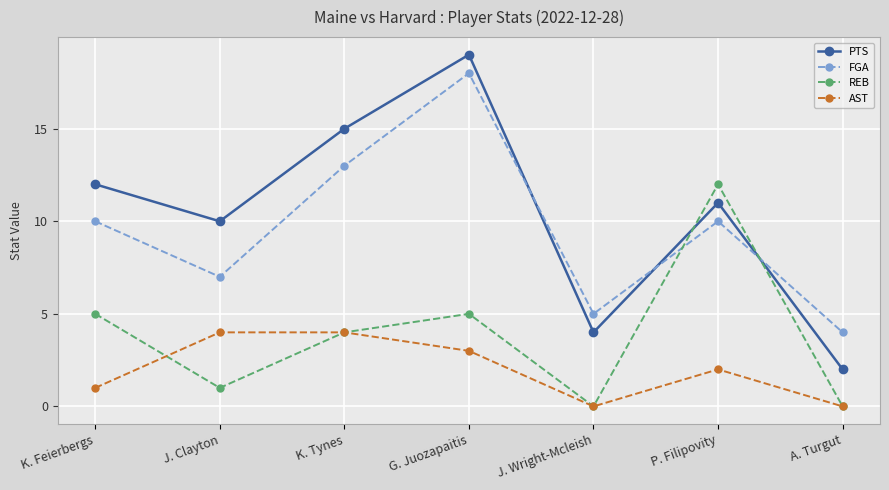

Reading left to right, extract all data points from this chart.

PTS: K. Feierbergs=12	J. Clayton=10	K. Tynes=15	G. Juozapaitis=19	J. Wright-Mcleish=4	P. Filipovity=11	A. Turgut=2
FGA: K. Feierbergs=10	J. Clayton=7	K. Tynes=13	G. Juozapaitis=18	J. Wright-Mcleish=5	P. Filipovity=10	A. Turgut=4
REB: K. Feierbergs=5	J. Clayton=1	K. Tynes=4	G. Juozapaitis=5	J. Wright-Mcleish=0	P. Filipovity=12	A. Turgut=0
AST: K. Feierbergs=1	J. Clayton=4	K. Tynes=4	G. Juozapaitis=3	J. Wright-Mcleish=0	P. Filipovity=2	A. Turgut=0